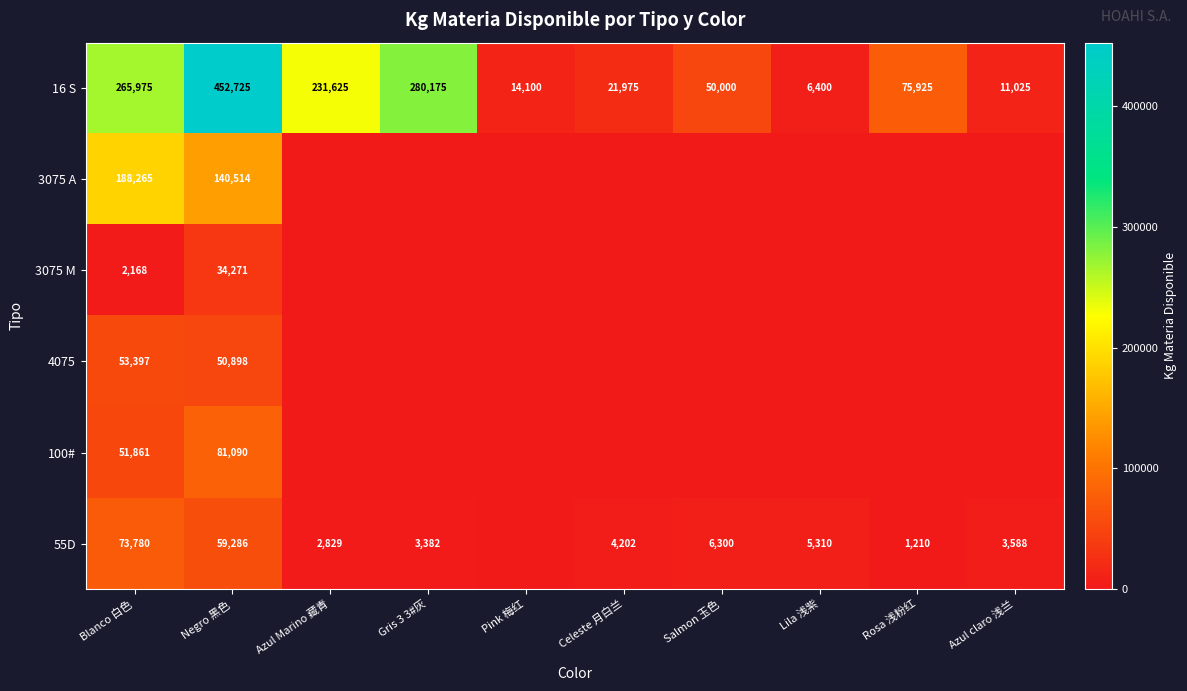

True or false: 4075 has a value of 50898 at Negro 黑色.

True